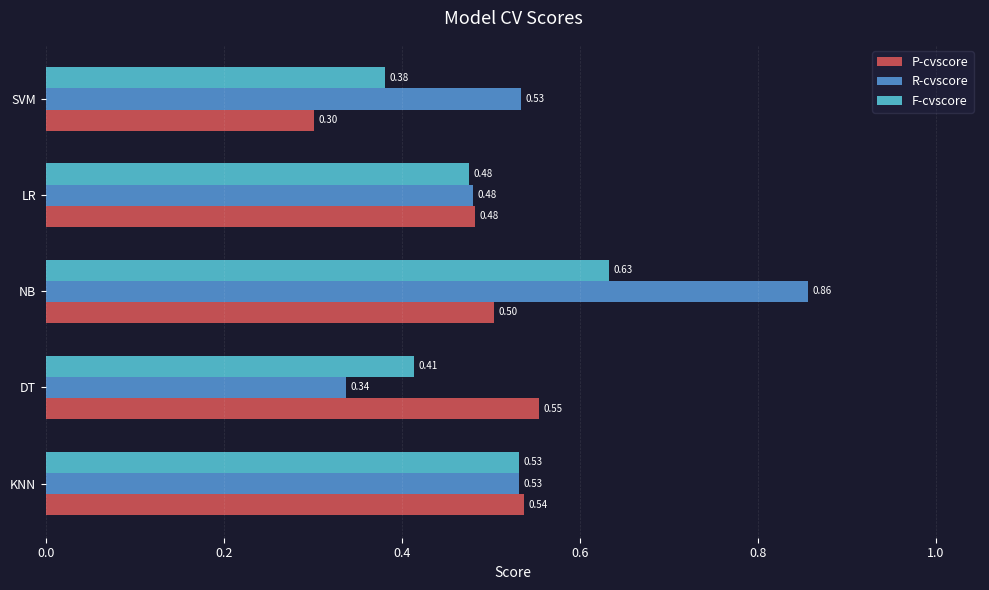

At which category does the chart reach its minimum across all series?

SVM